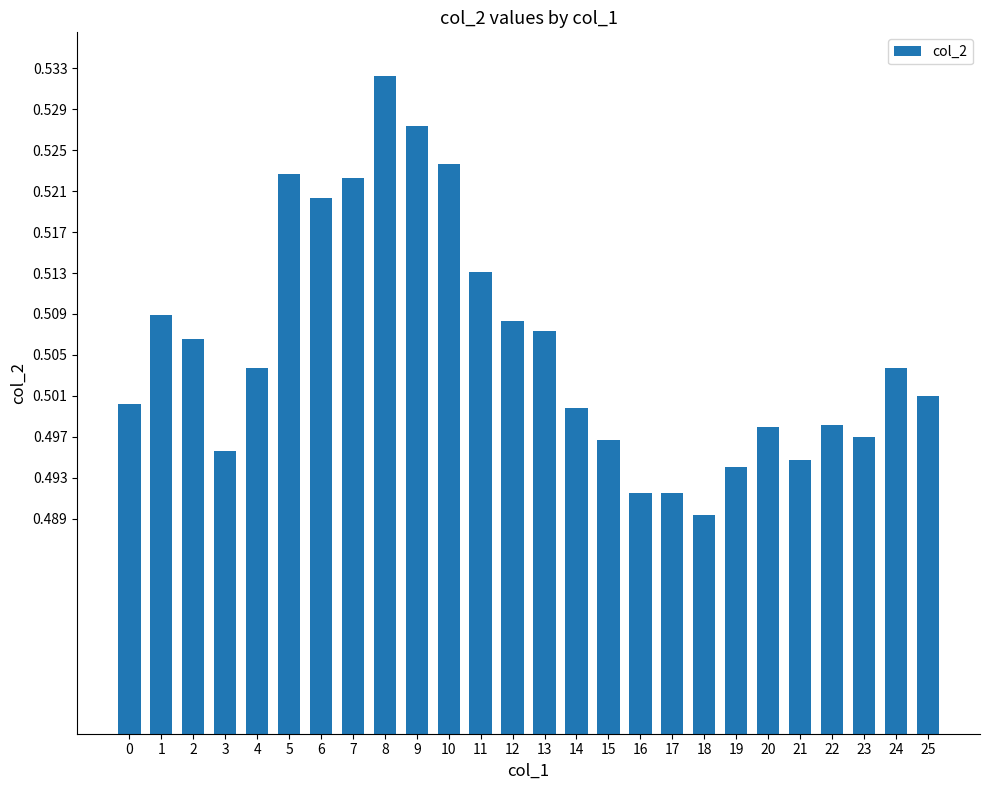

What is the sum of all values?

13.1